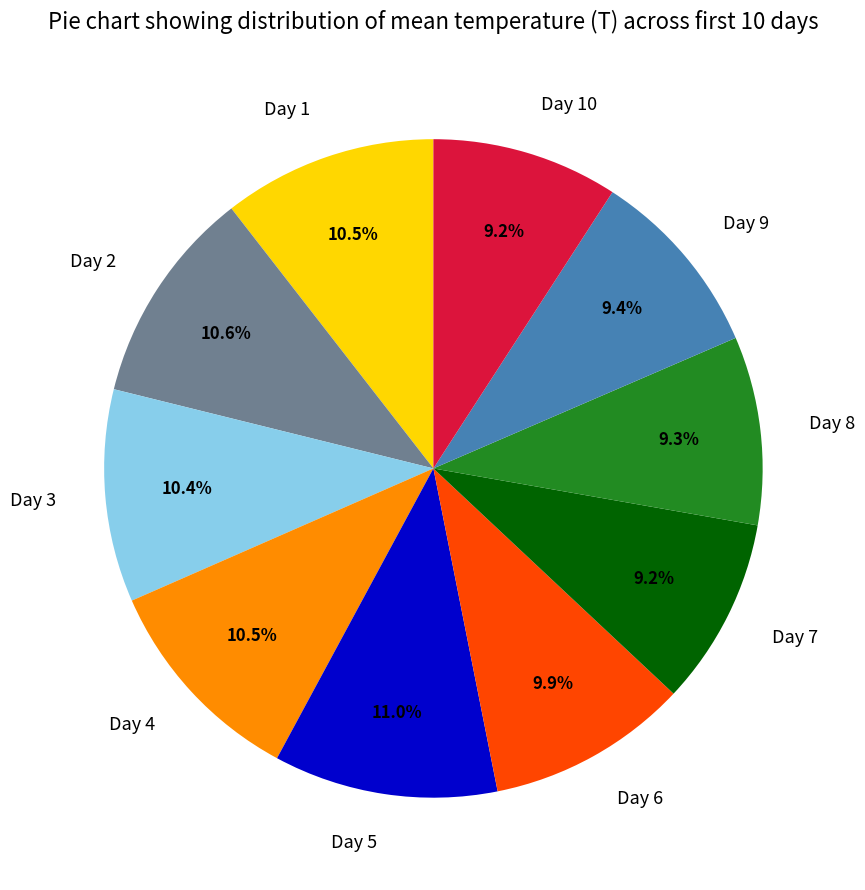

Is it true that Day 7 is 9% of the pie?

True